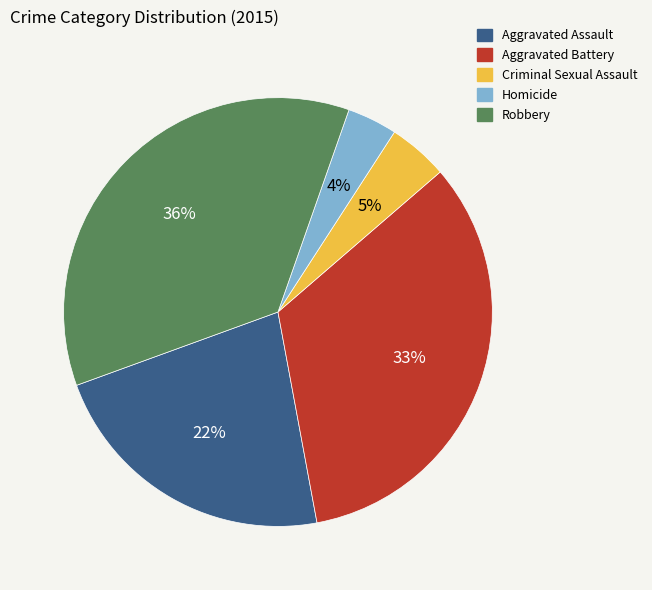

To the nearest percent, what is the difference between the largest and smallest slice percentages?

32%